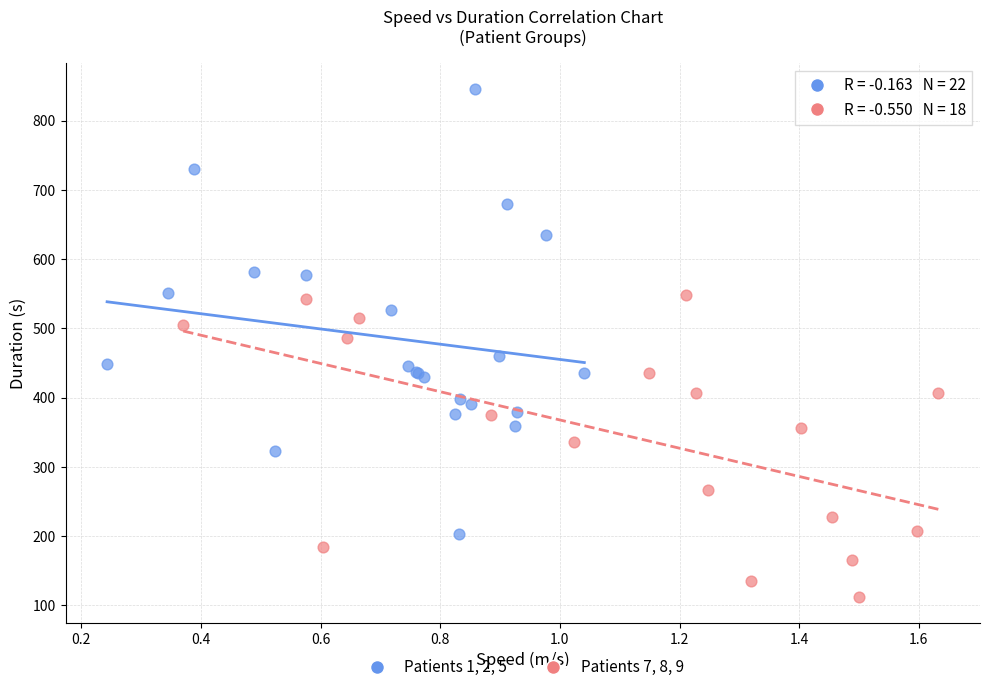

Which series contains the lowest Y value?

Patients 7, 8, 9